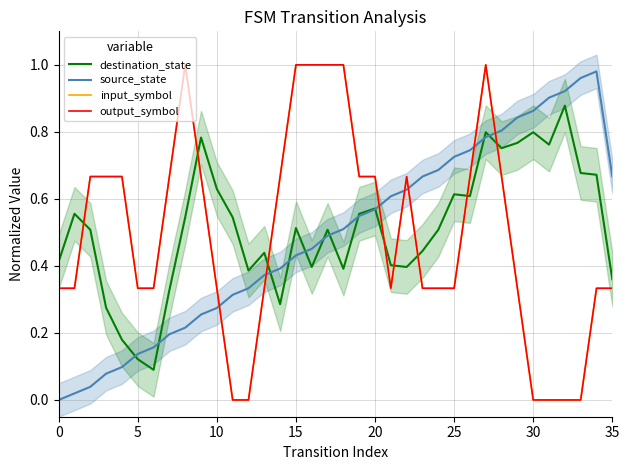

True or false: input_symbol has a value of 1.0 at 8.

True